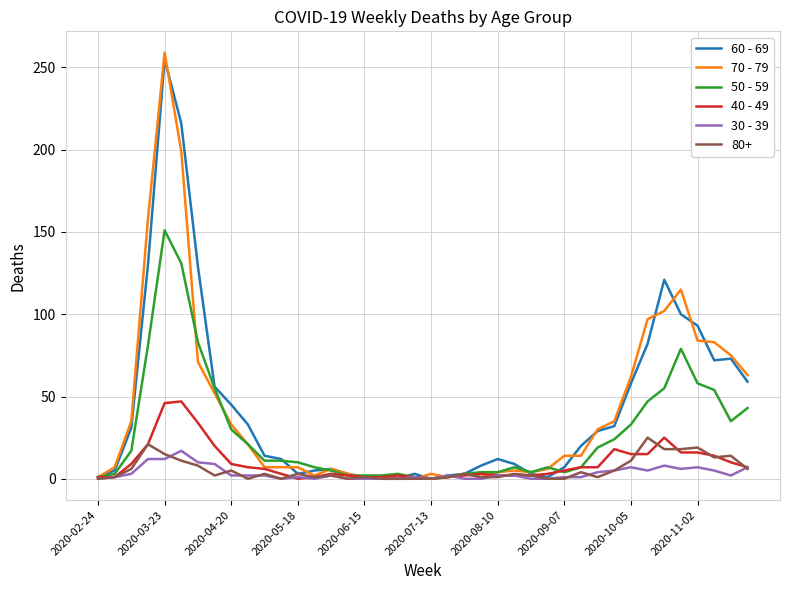

What is the maximum value shown in the chart?

259